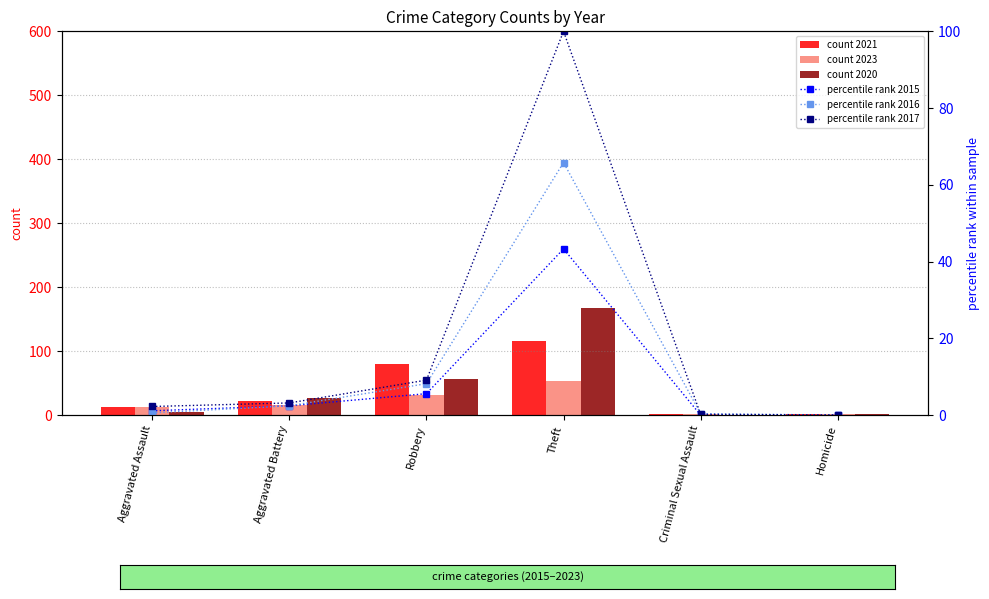

Reading left to right, what are all the values shown in this chart?

count 2021: 13.0	22.0	80.0	116.0	2.0	1.0
count 2023: 12.0	16.0	31.0	54.0	2.0	1.0
count 2020: 4.0	26.0	57.0	168.0	0.0	1.0
percentile rank 2015: 1.1	2.4	5.6	43.3	0.0	0.0
percentile rank 2016: 0.6	2.4	8.2	65.8	0.4	0.0
percentile rank 2017: 2.2	3.2	9.1	100.0	0.2	0.0